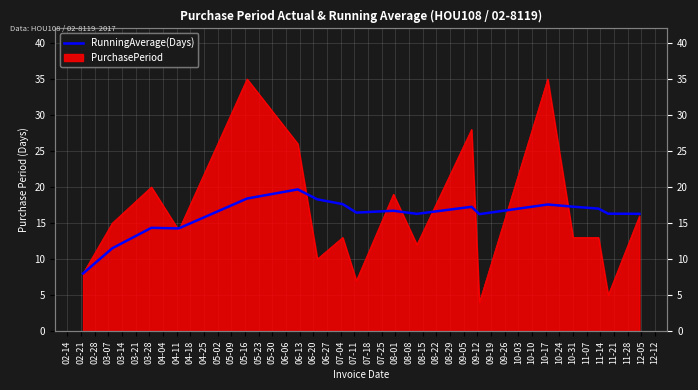

How many values exceed 16?

14